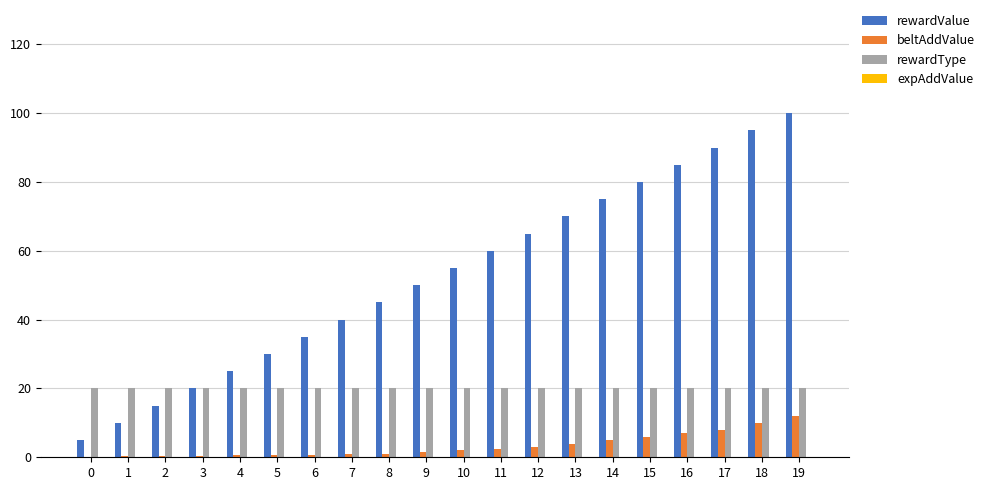

Which series changed the most between 5 and 9?

rewardValue